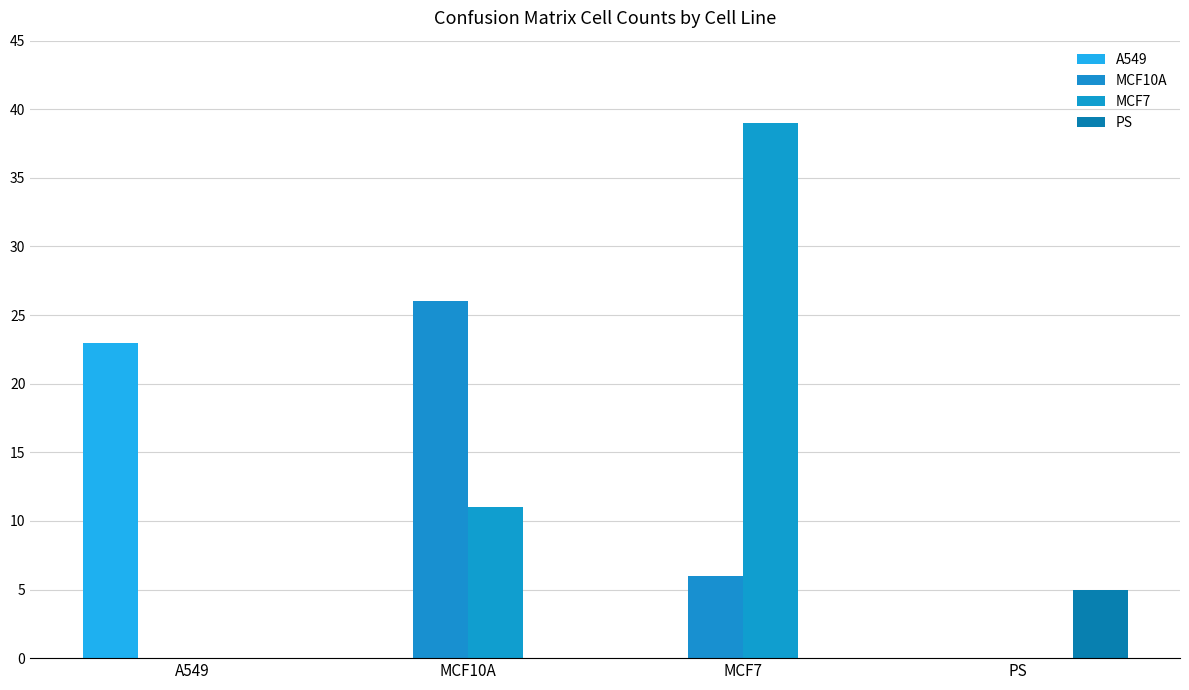

Count the number of categories in the chart.

4